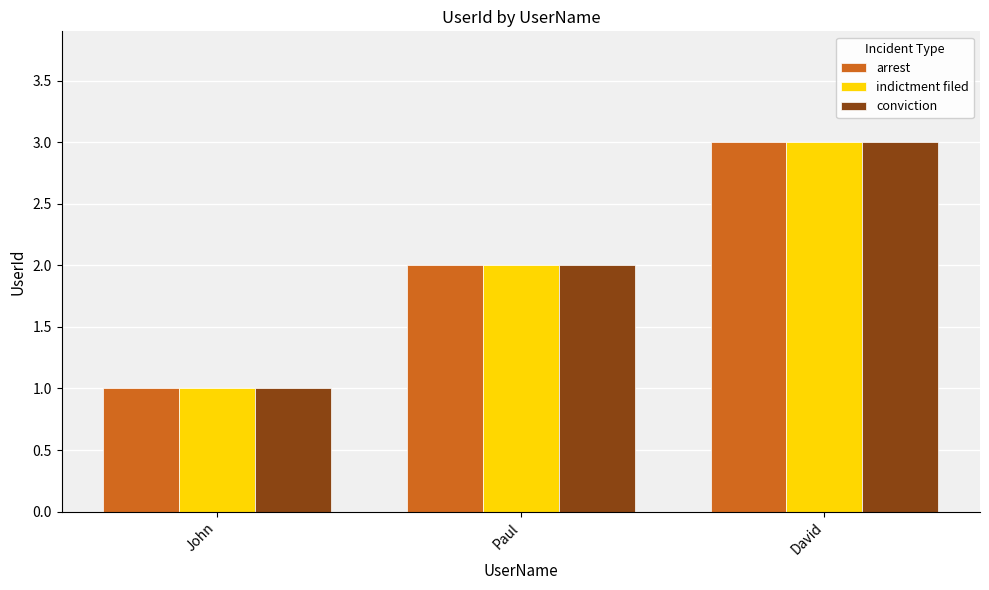

What is the lowest value of the conviction series?

1